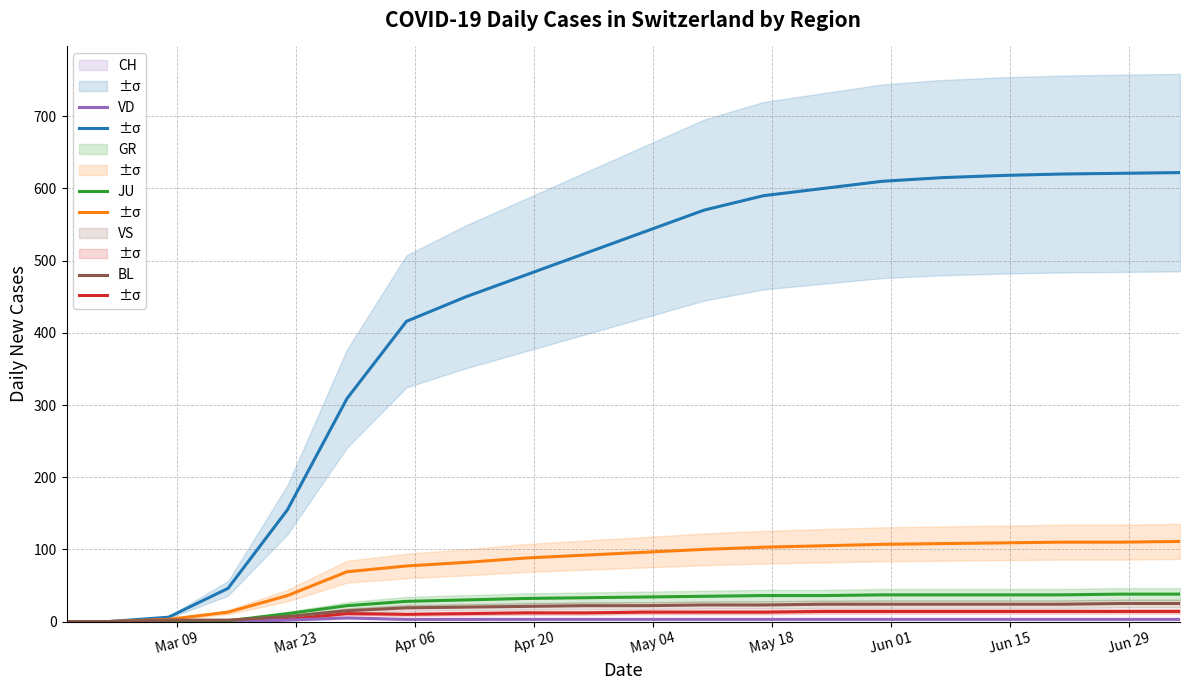

True or false: JU and VS cross at least once.

False